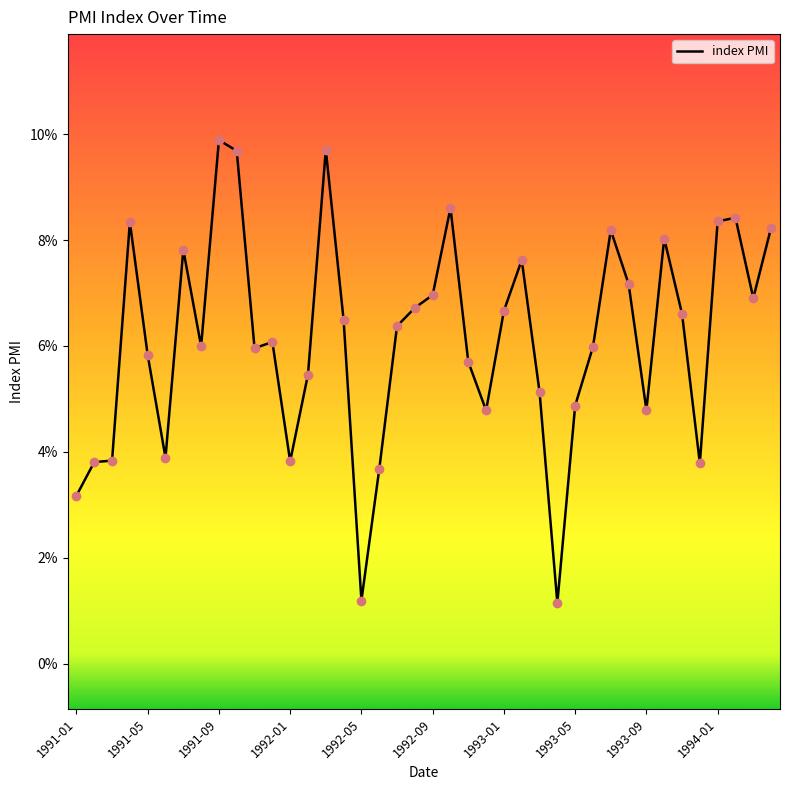

Does the chart have visible grid lines?

No